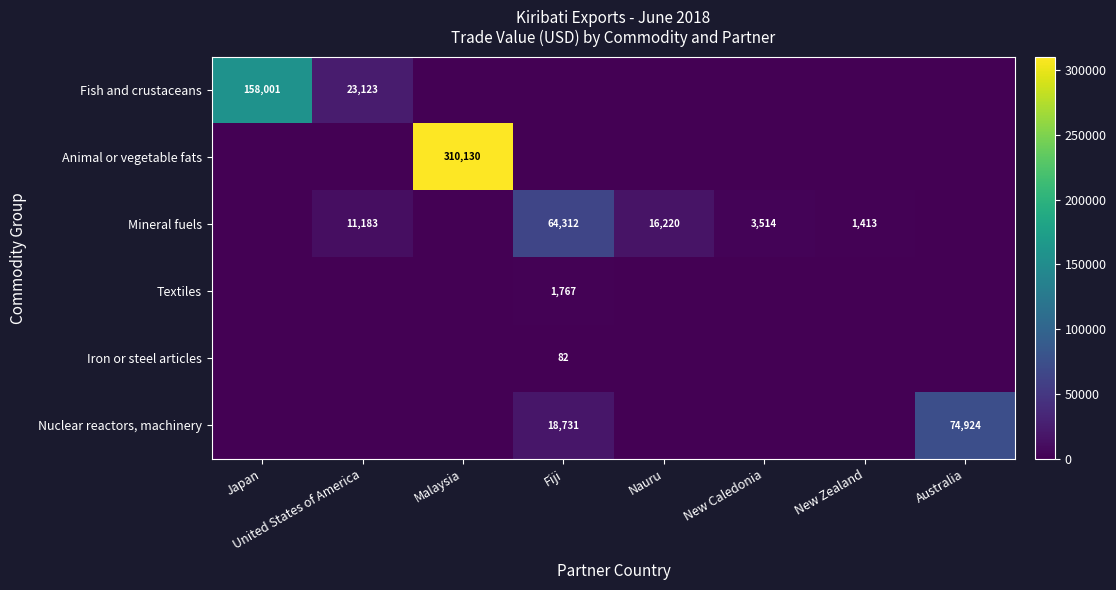

The Animal or vegetable fats series shows 0 at Fiji. True or false?

True